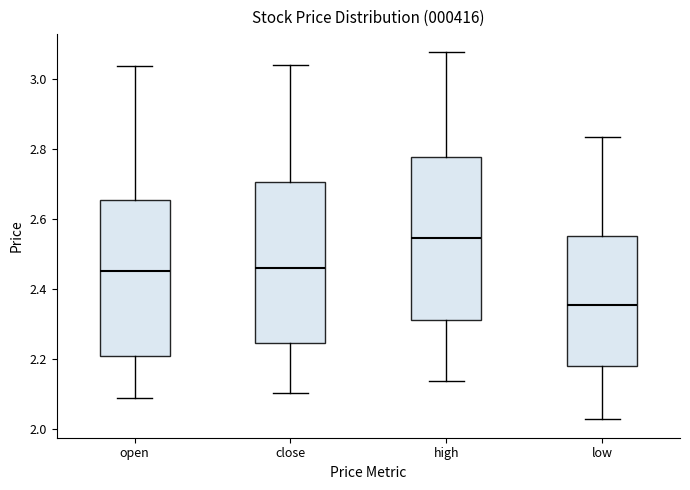

Where is the upper edge of the box for high on the y-axis? The values are not printed on the chart, so give them approximately, as read against the axis.

2.78